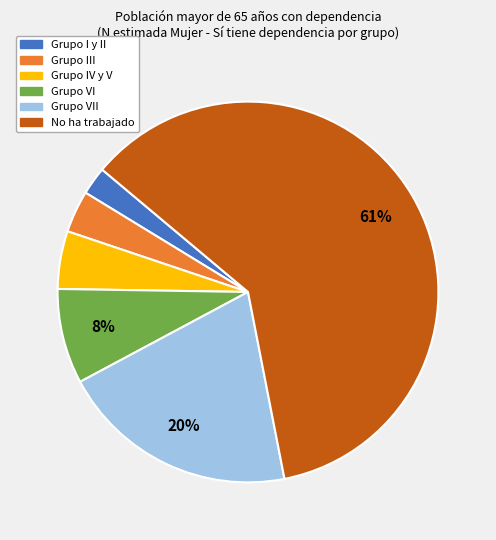

To the nearest percent, what is the average slice percentage?

17%